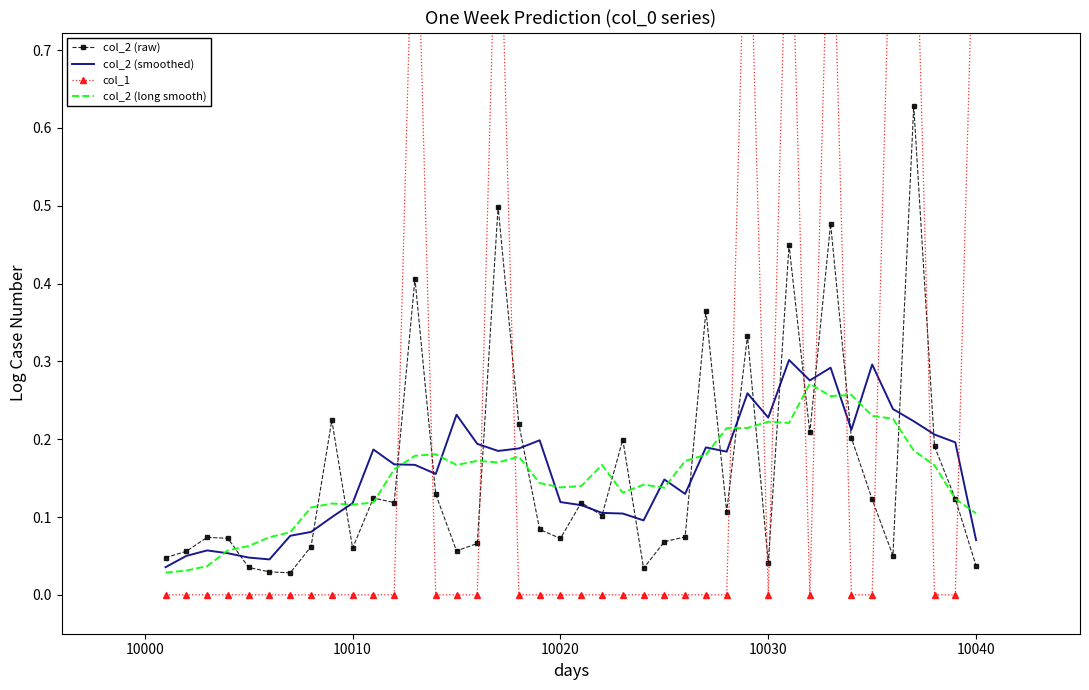

Is it true that col_1 equals 0.0 at 10020?

True